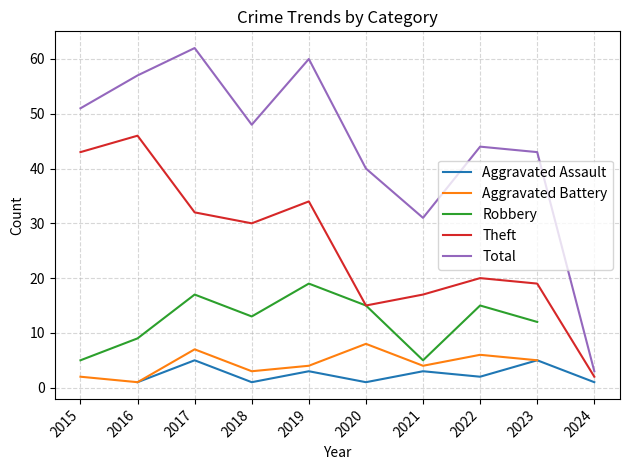

How many values in the Aggravated Battery series exceed 4?

4